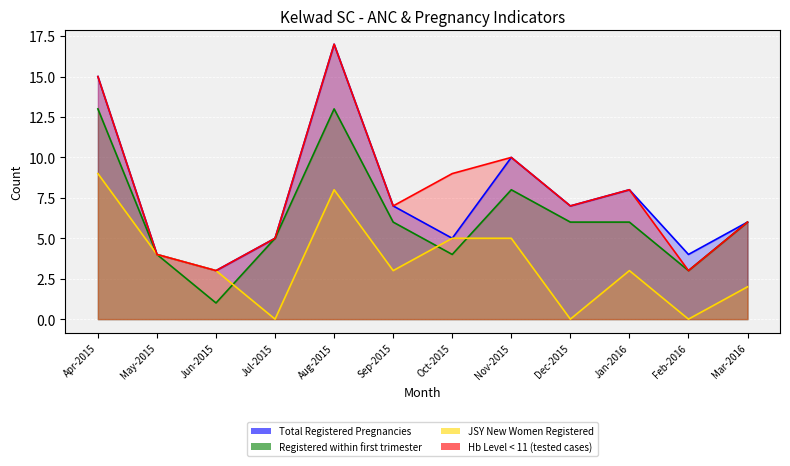

True or false: JSY New Women Registered and Hb Level < 11 (tested cases) intersect in this chart.

False